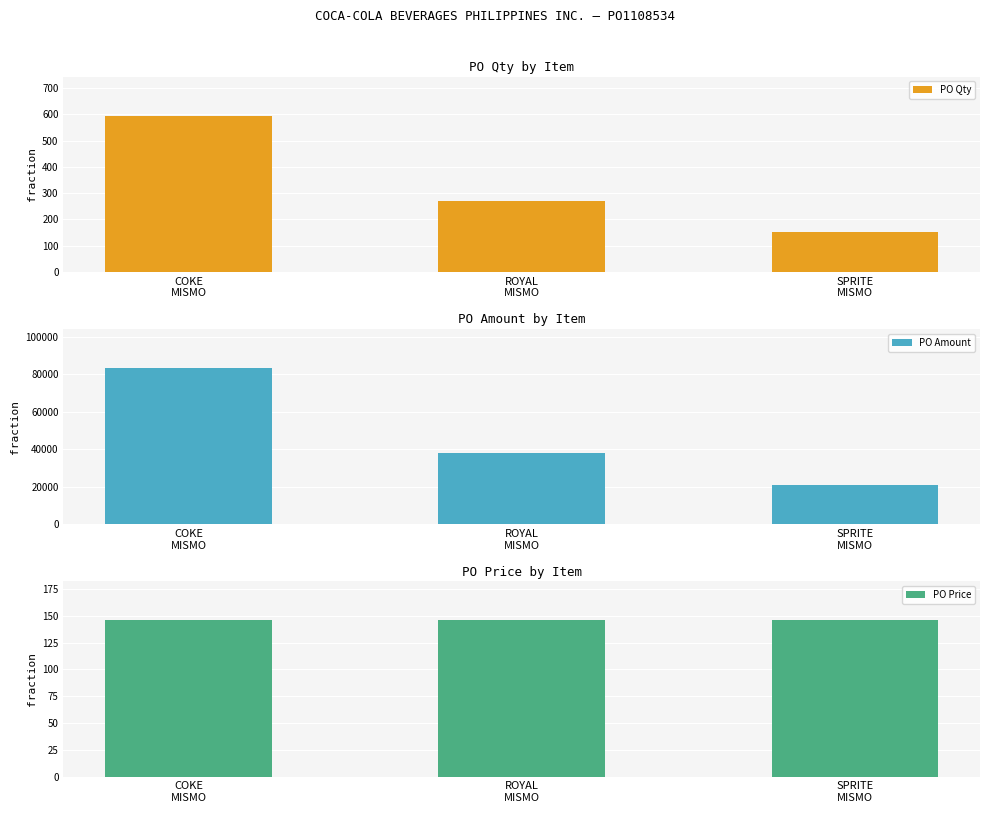

Reading left to right, list all the values displayed in this chart.

PO Qty: 595.0	270.0	150.0
PO Amount: 83378.1	37801.7	21019.7
PO Price: 146.0	145.8	146.0